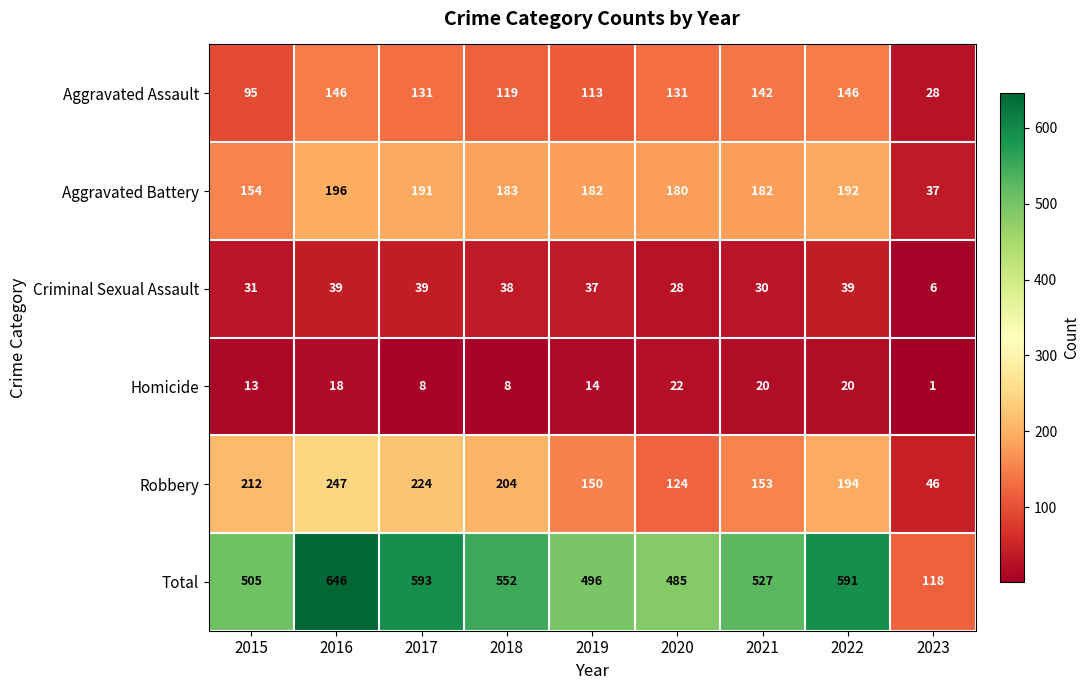

What is the maximum value for Aggravated Battery?

196